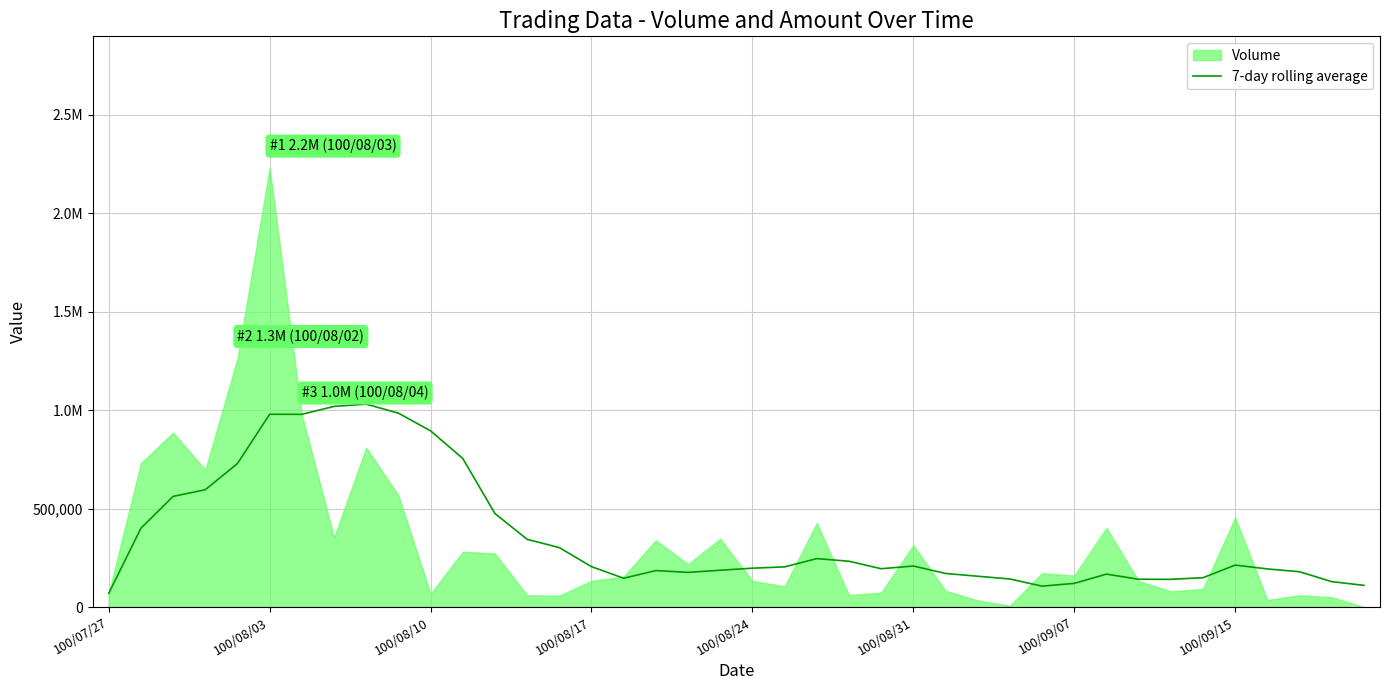

What is the ratio of the value at 35 to the value at 11?

0.3